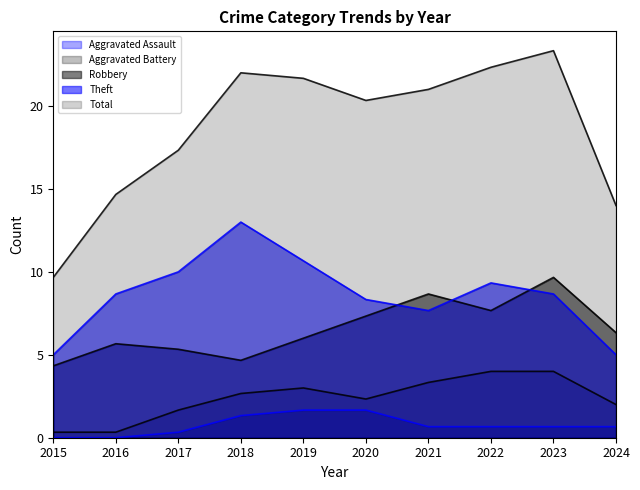

How many series are shown in this chart?

5